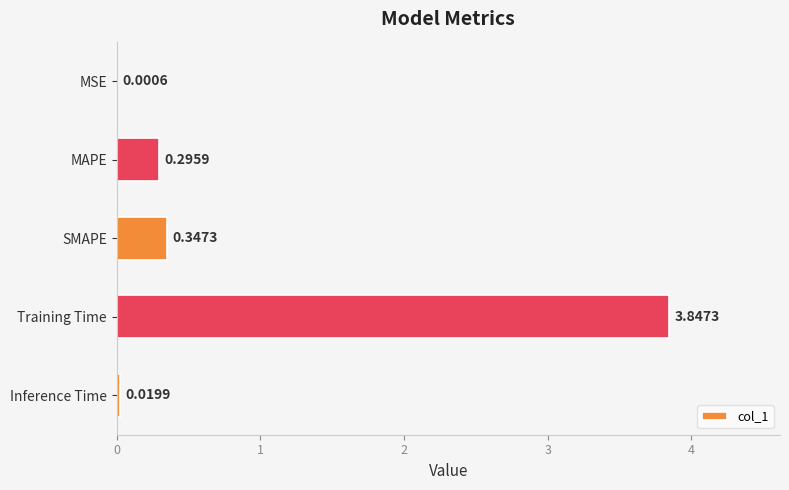

Between SMAPE and MAPE, which is larger?

SMAPE